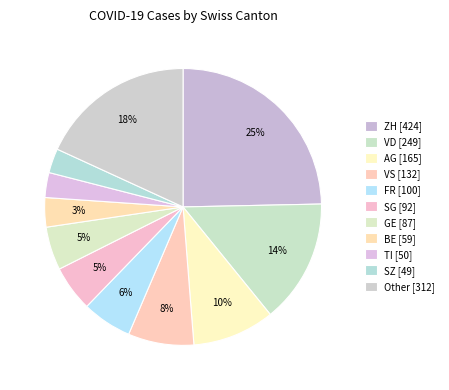

How many segments does this pie chart have?

11